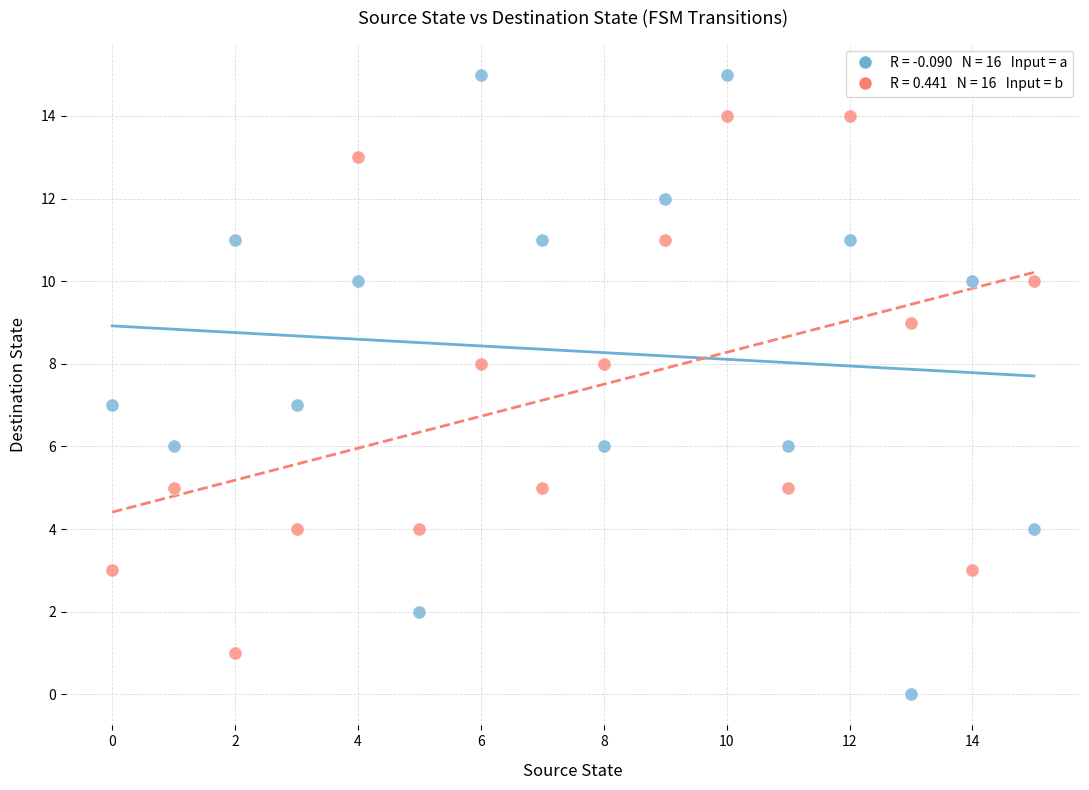

Across all data points, what is the range of Y values (max minus min)?

15